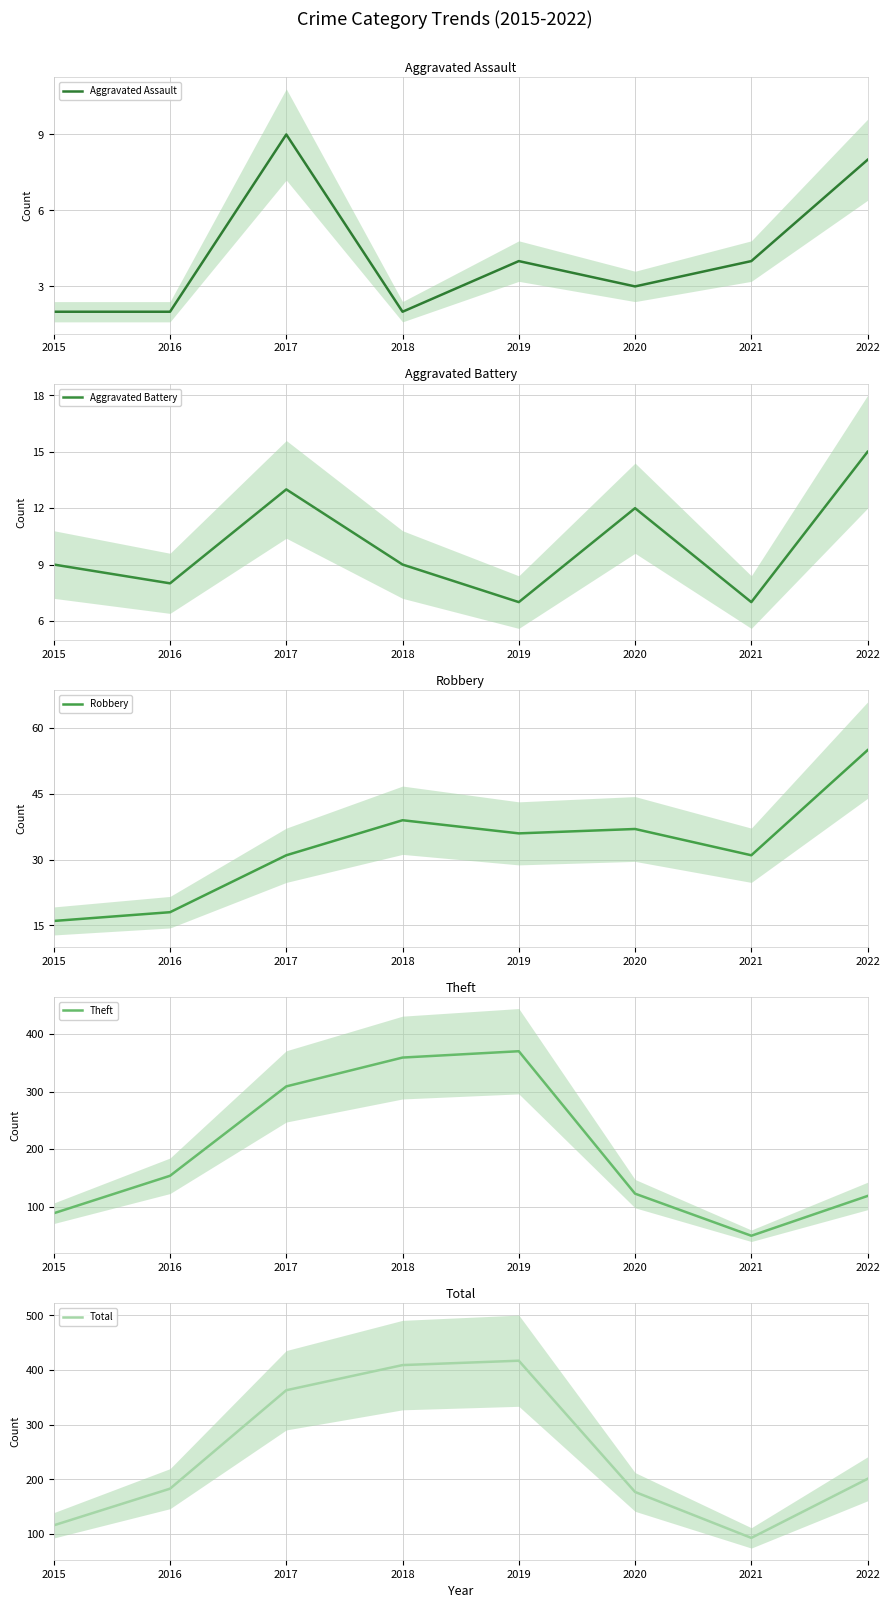

What is the sum of the Aggravated Assault values at 2020 and 2022?

11